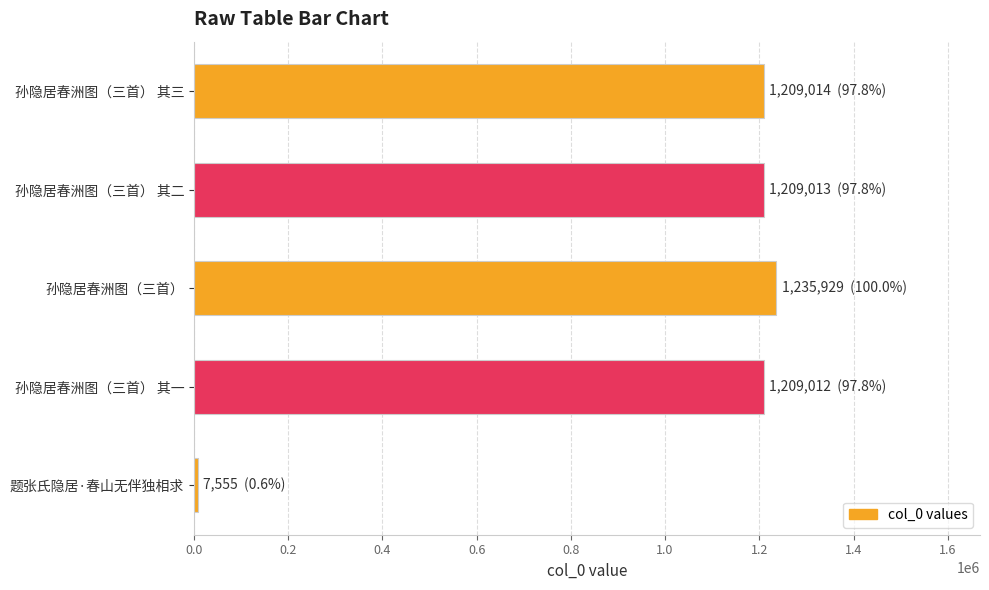

What is the difference between the maximum and minimum values?

1228374